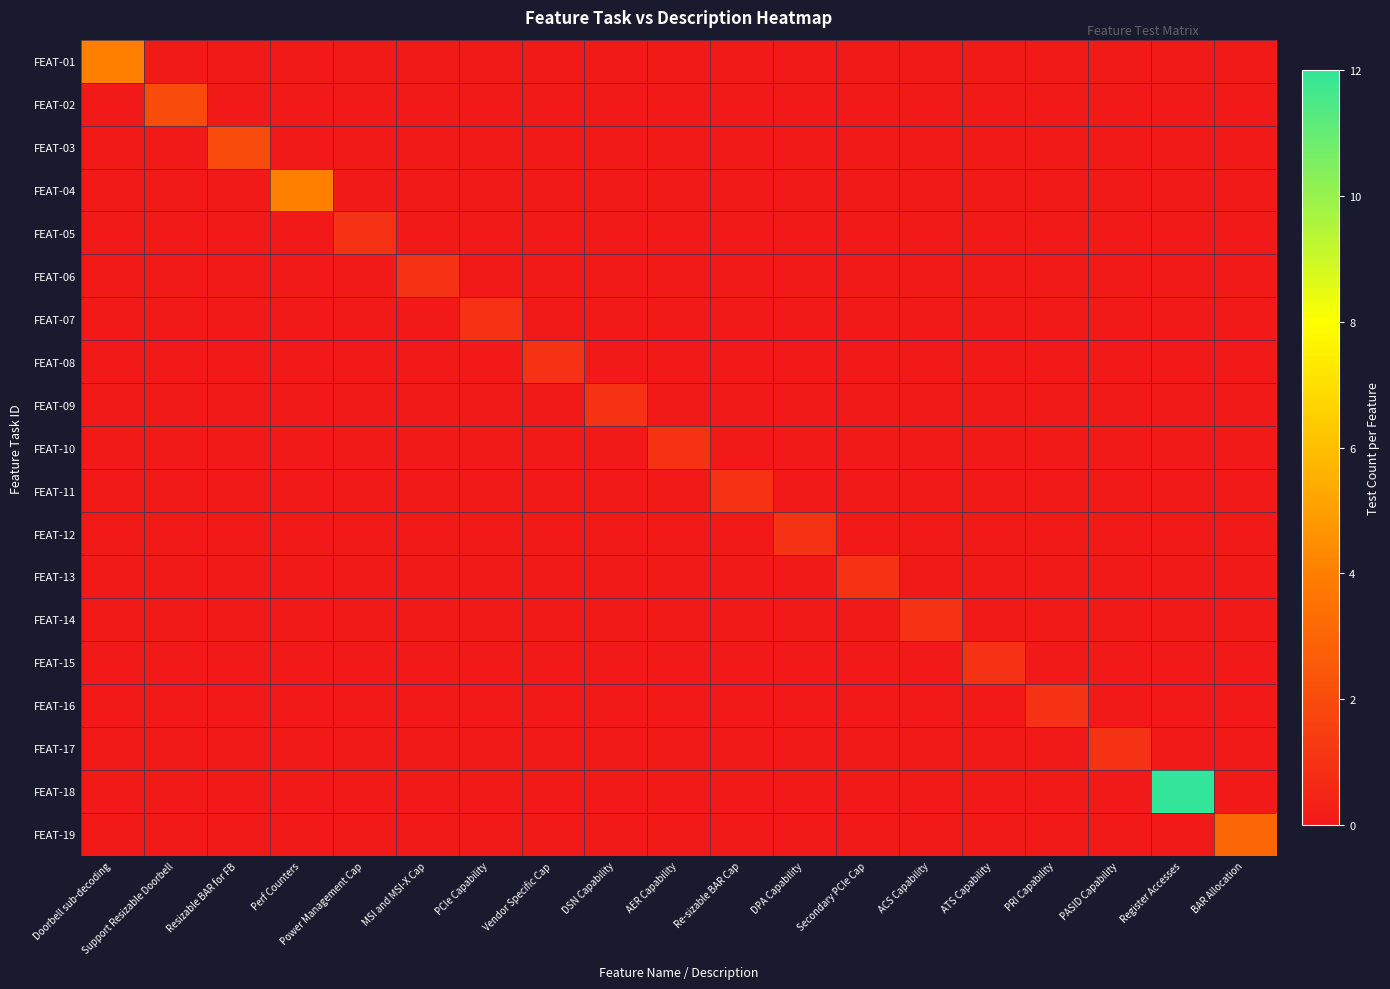

Which series has the largest total across all categories?

FEAT-18